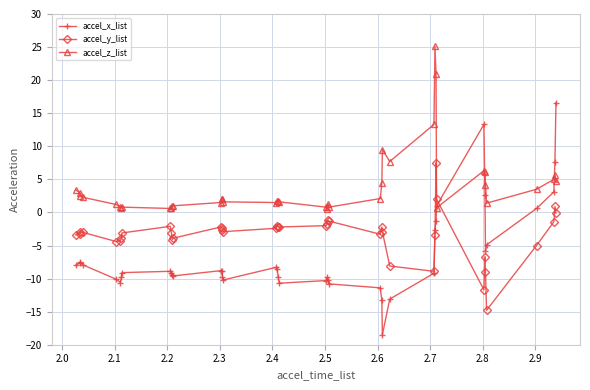

What is the lowest value of the accel_y_list series?

-14.8